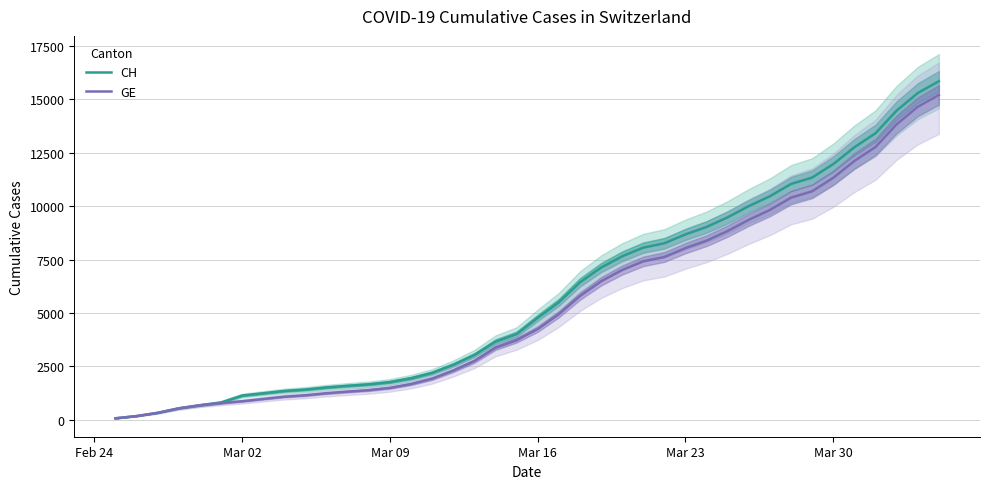

What is the maximum value for GE?

15208